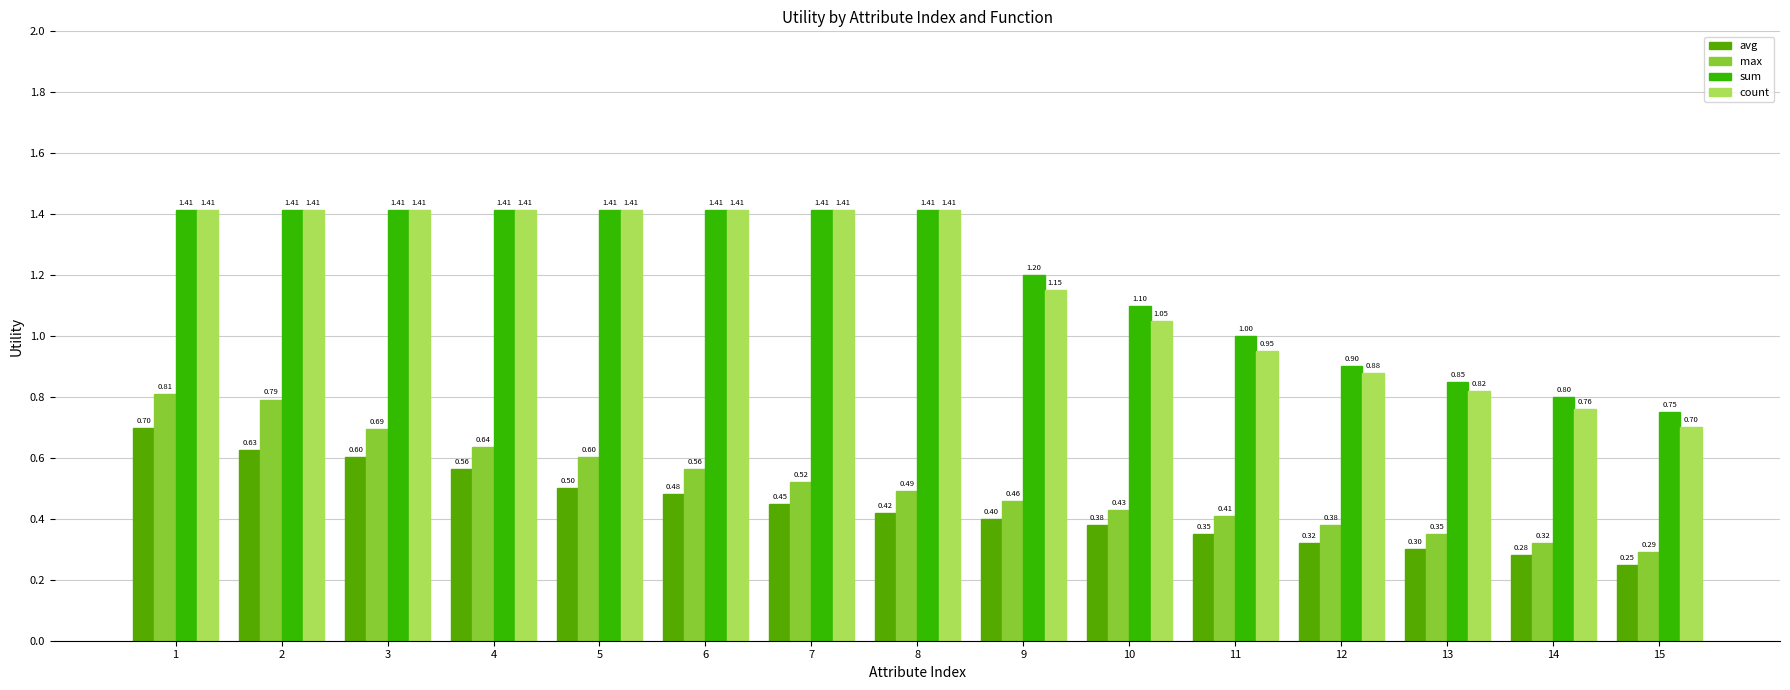

Is the value of avg at 1 greater than the value of count at 5?

No